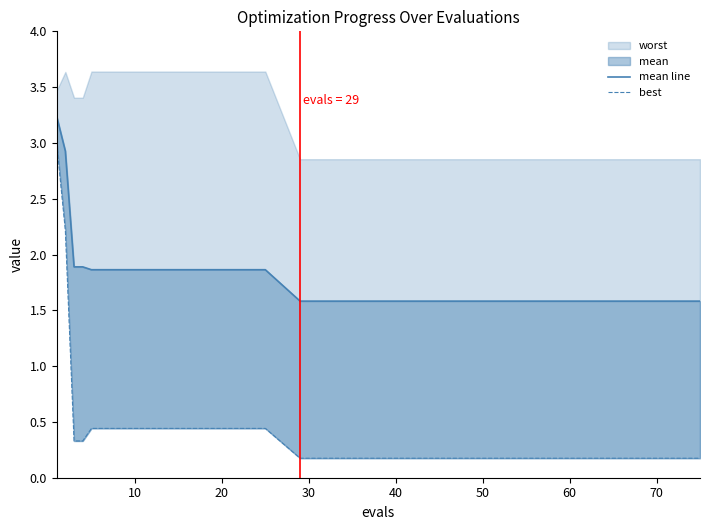

Where is mean line nearest to the value 2?

20